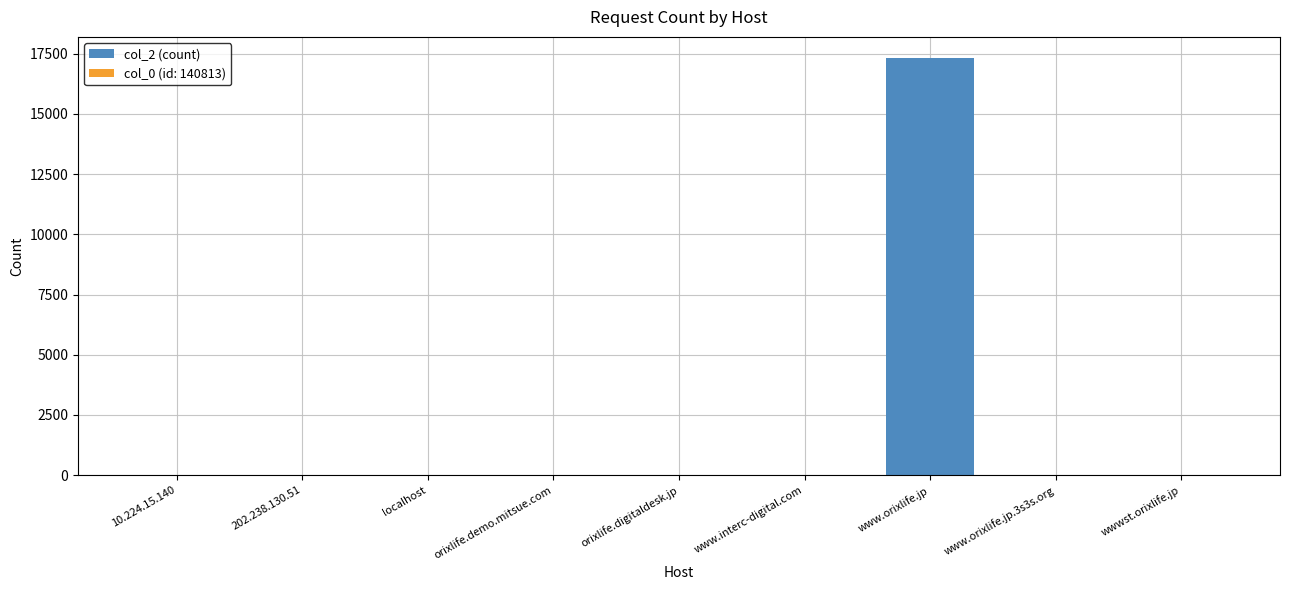

Reading left to right, extract all data points from this chart.

1	1	1	1	4	4	17335	8	21